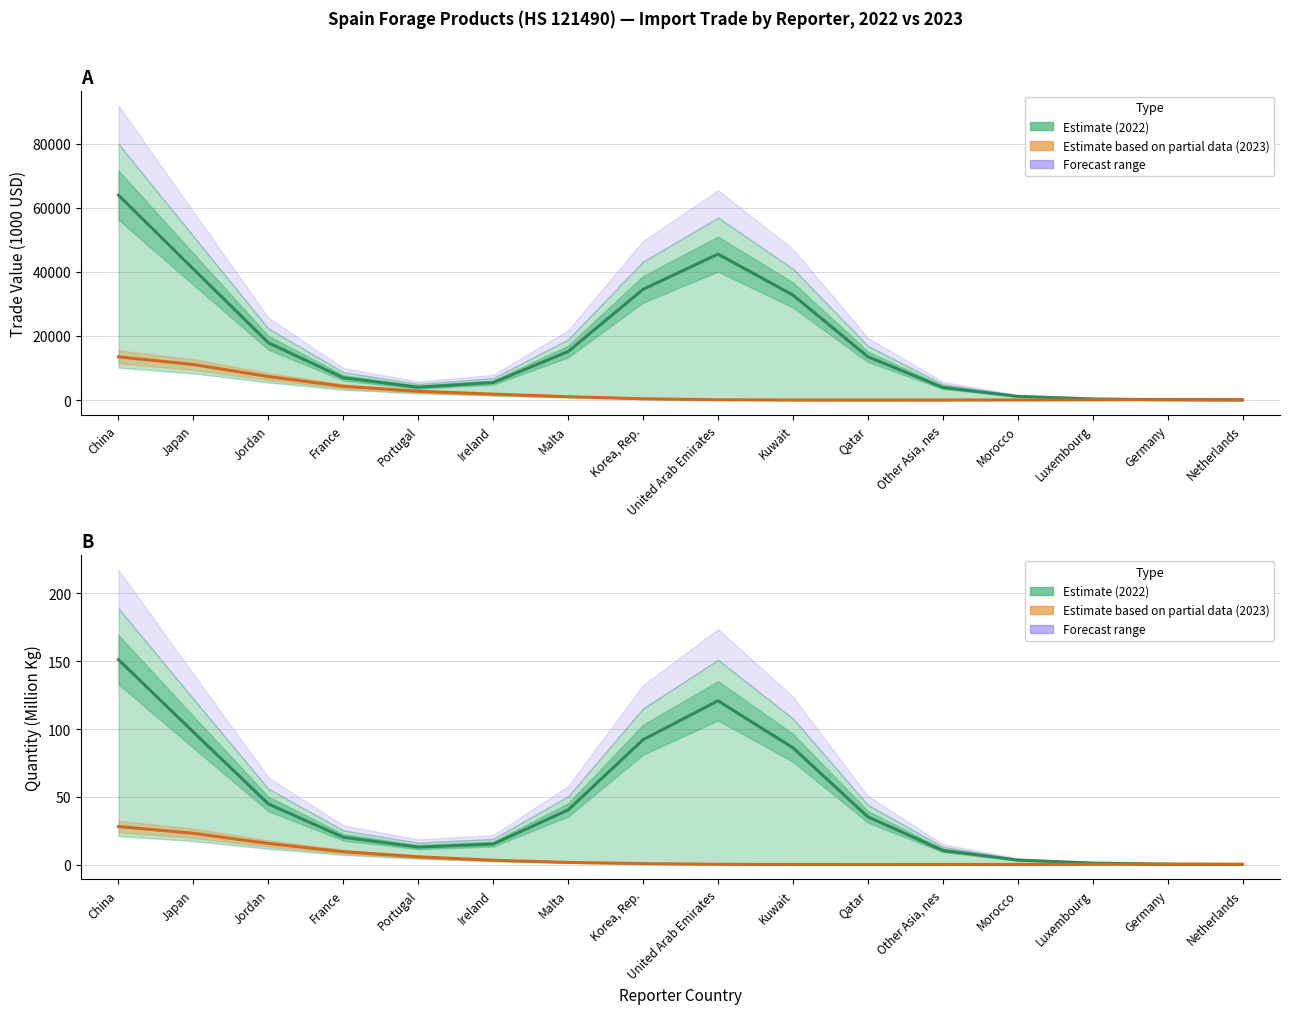

Is it true that 2022 Quantity equals 13.9 at Other Asia, nes?

False